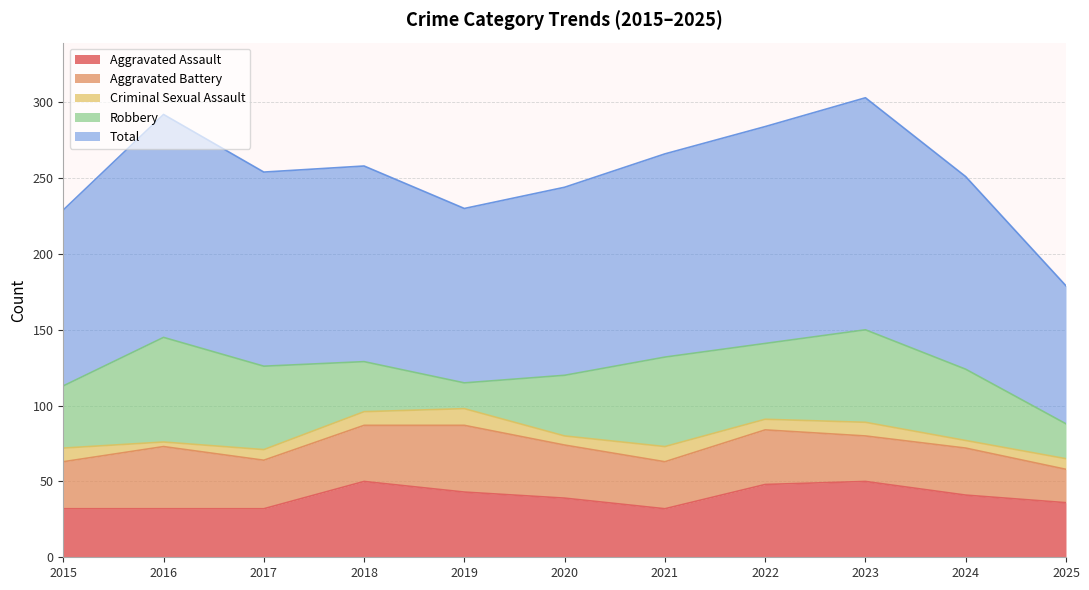

Which series has the largest total across all categories?

Total